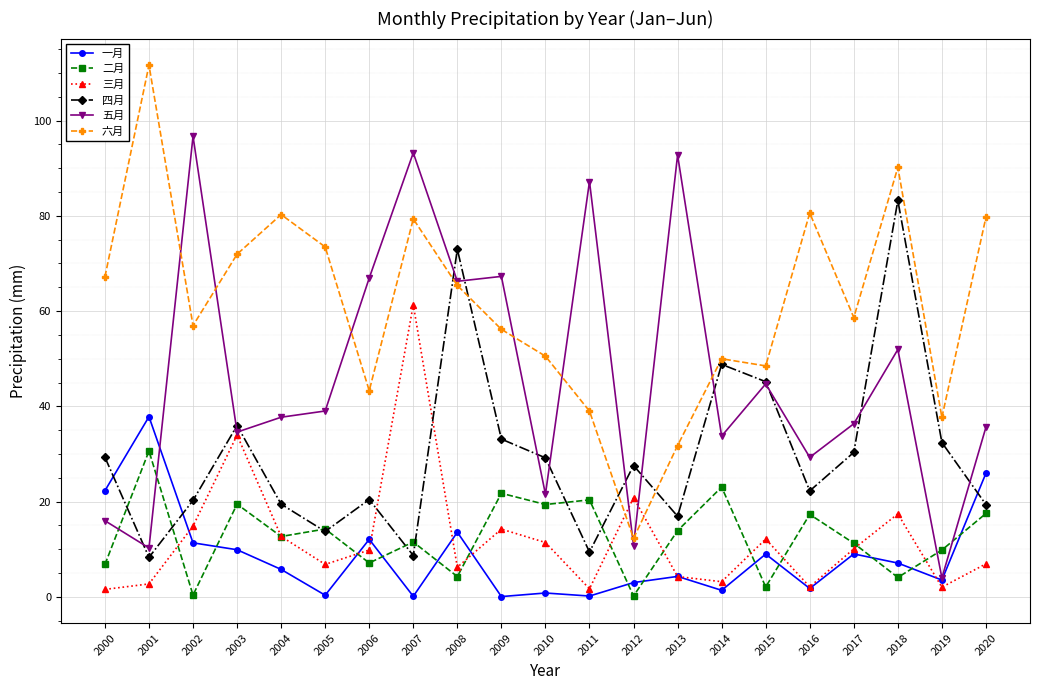

Where is the first local minimum for 四月?

2001